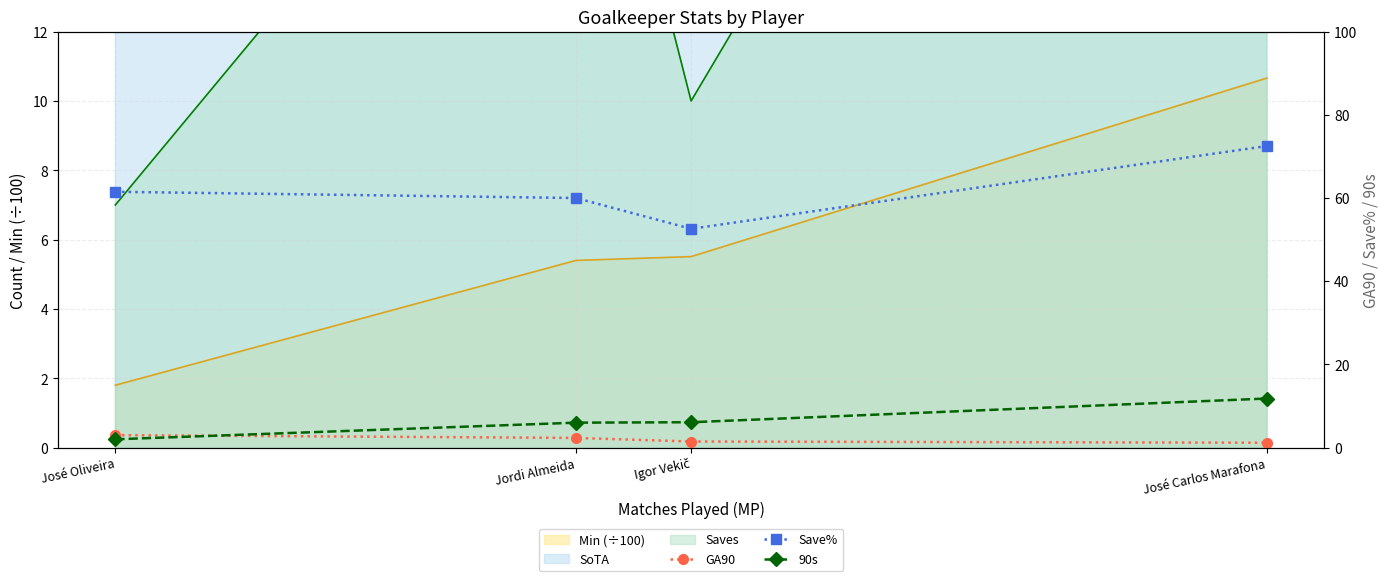

True or false: Save% has a value of 23.7 at José Carlos Marafona.

False